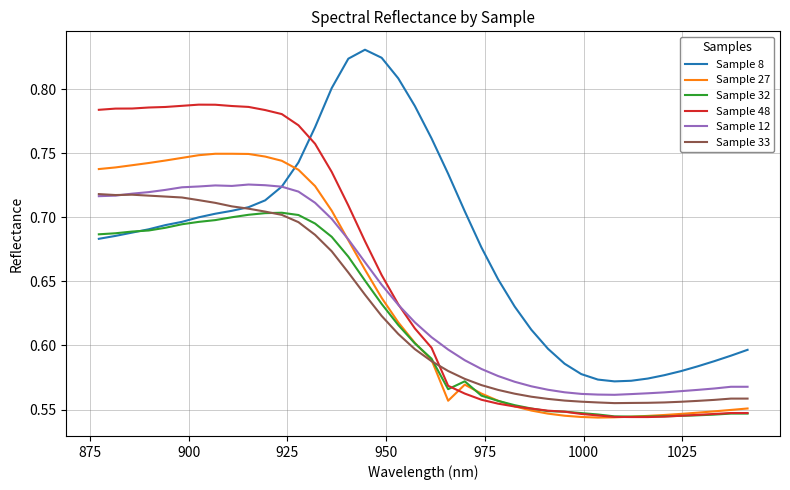

At how many categories does at least one series exceed 0?

40